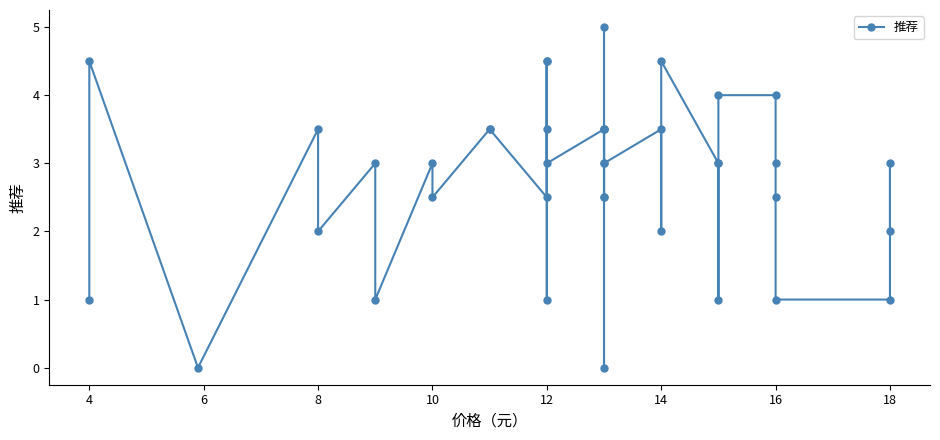

Count the values in the range 2 to 3.

17